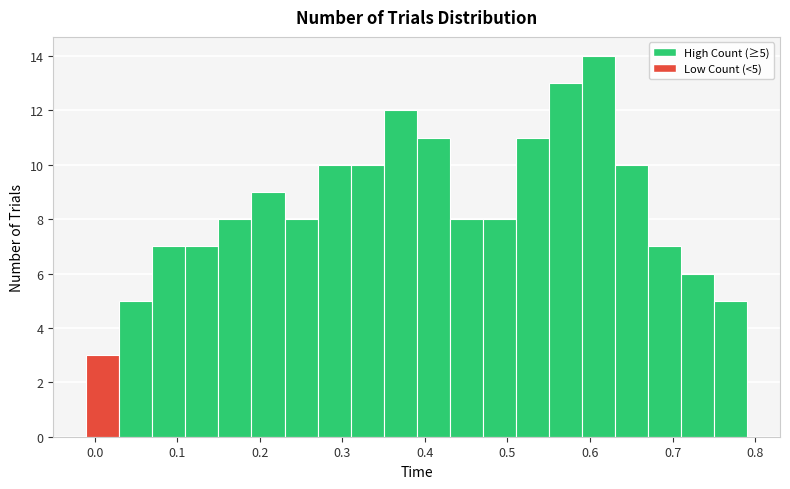

Over which range of the x-axis is the bar tallest?

0.59 to 0.63